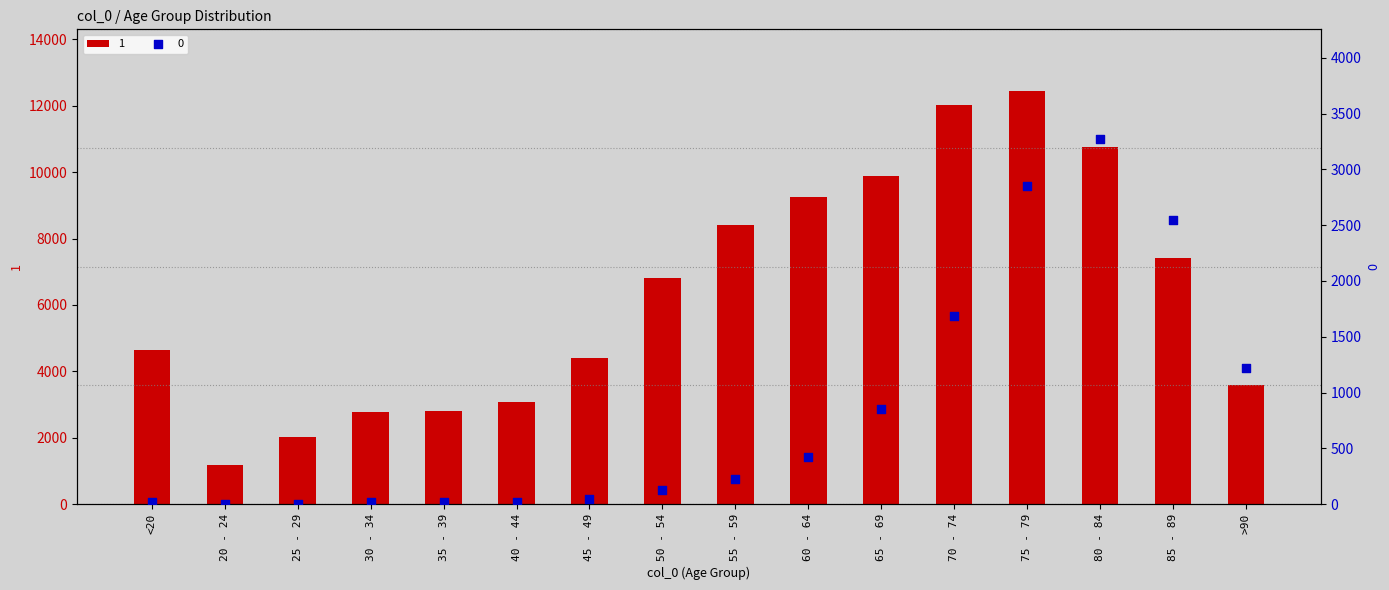

What is the total value across all series at 25 - 29?

2041